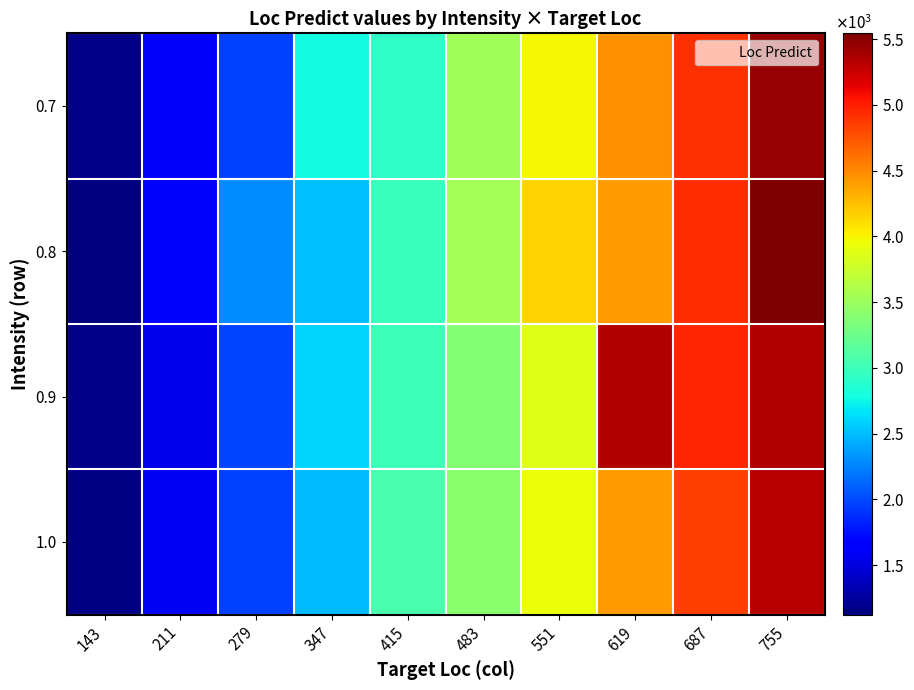

Reading right to left, what are all the values shown in this chart?

0.7: 755=5448	687=4914	619=4460	551=3986	483=3525	415=2921	347=2781	279=1958	211=1603	143=1160
0.8: 755=5545	687=4934	619=4413	551=4151	483=3555	415=2987	347=2505	279=2282	211=1628	143=1123
0.9: 755=5352	687=4960	619=5352	551=3855	483=3385	415=2990	347=2596	279=1985	211=1552	143=1159
1.0: 755=5329	687=4846	619=4419	551=3946	483=3414	415=3073	347=2490	279=1958	211=1577	143=1141